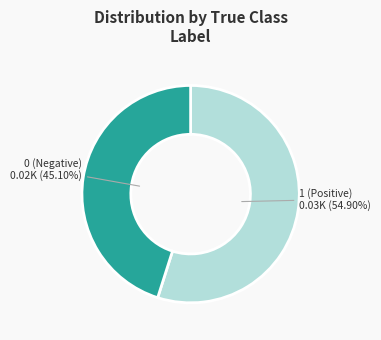

Does any single category account for the majority?

Yes